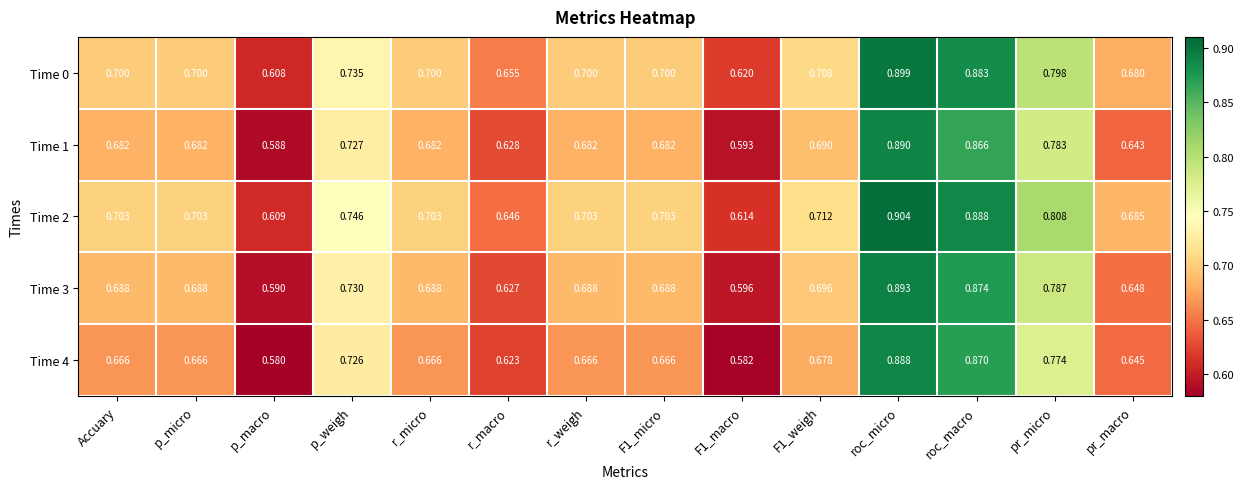

Where is Time 3 nearest to the value 0?

p_macro